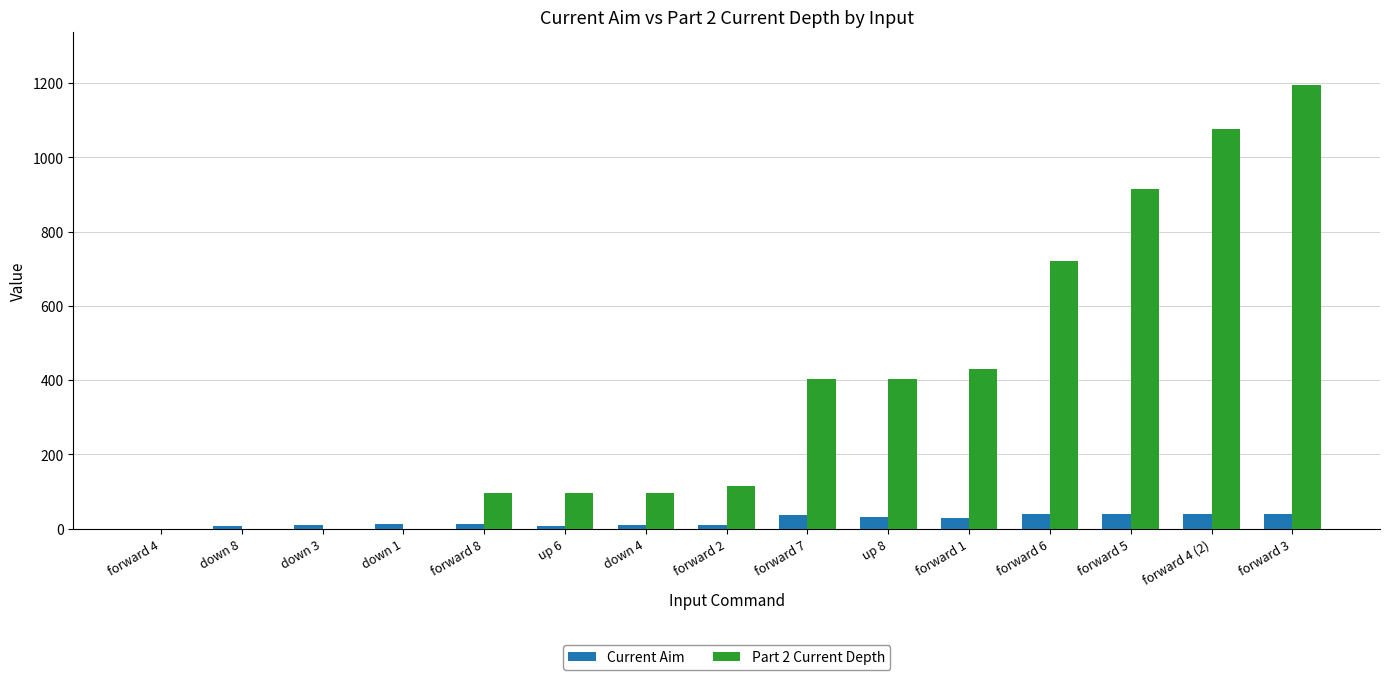

Which category has the highest value in the Part 2 Current Depth series?

forward 3